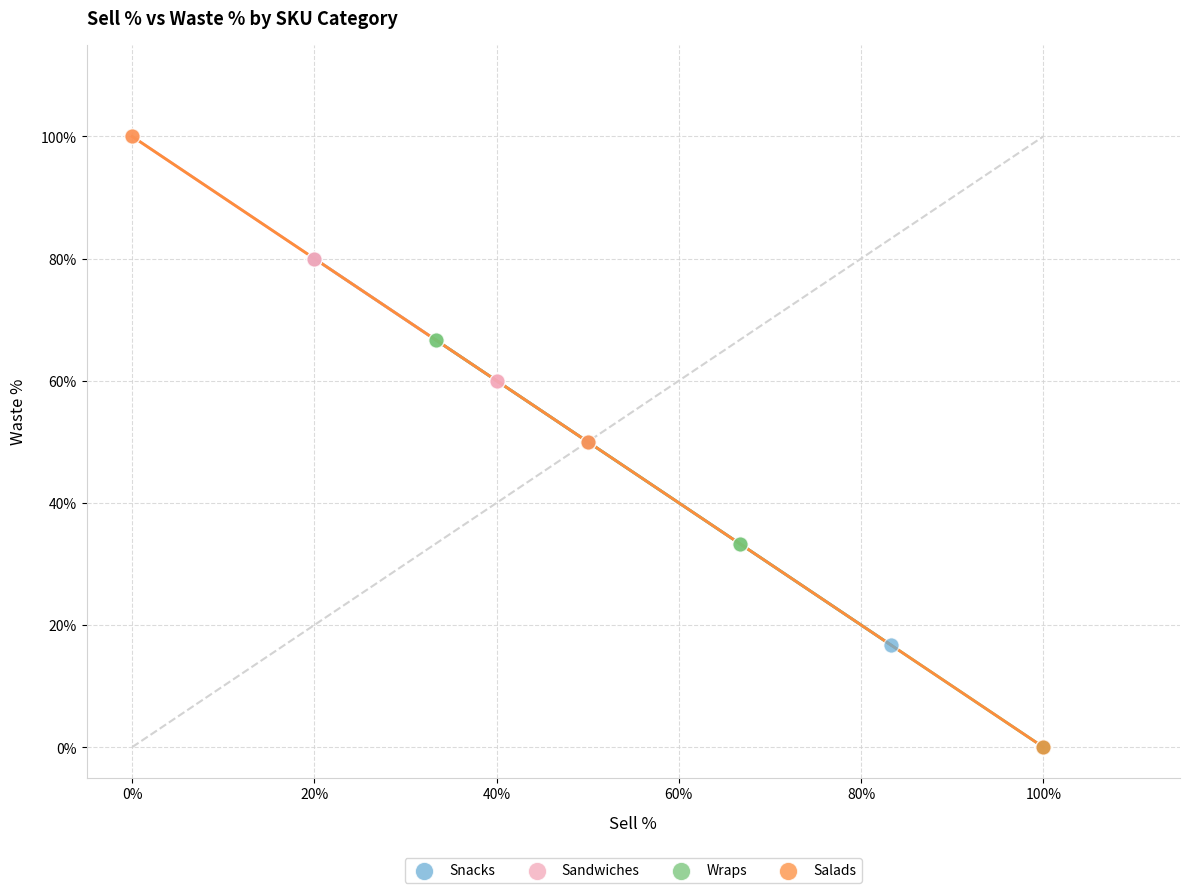

Which series has the largest Y range (max minus min)?

Salads